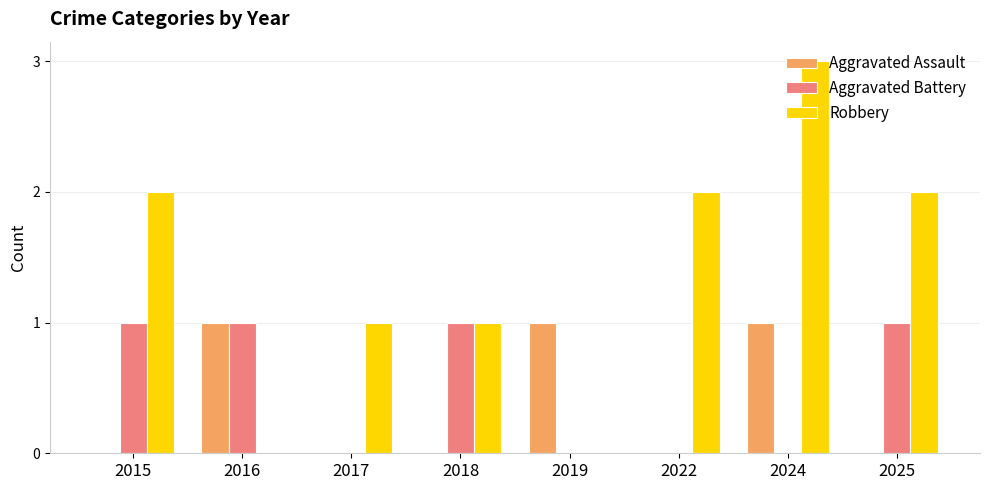

Does the chart contain stacked bars?

No